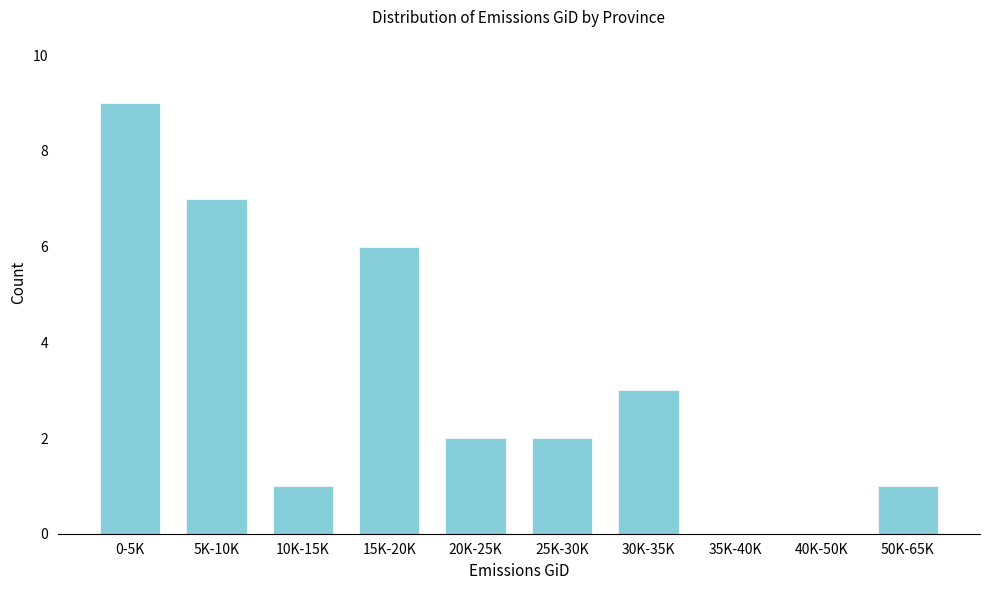

Reading left to right, transcribe all the data shown in this chart.

0-5K=9	5K-10K=7	10K-15K=1	15K-20K=6	20K-25K=2	25K-30K=2	30K-35K=3	35K-40K=0	40K-50K=0	50K-65K=1